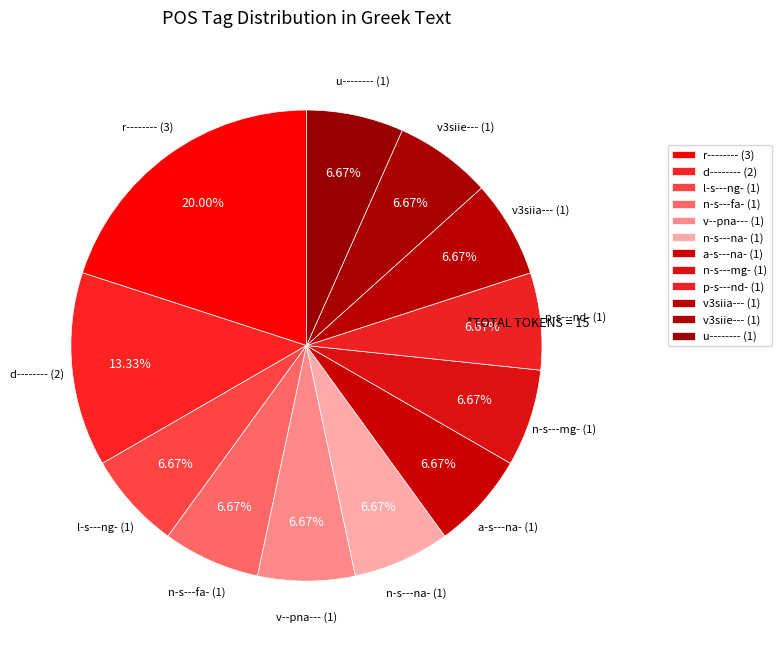

To the nearest percent, what is the combined percentage of v3siie--- and v3siia---?

13%